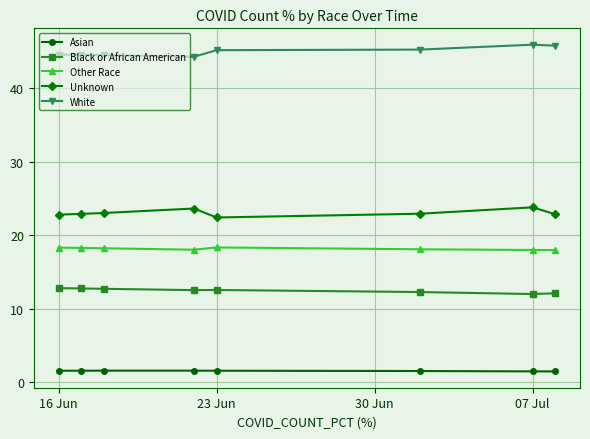

True or false: Asian and White cross at least once.

False